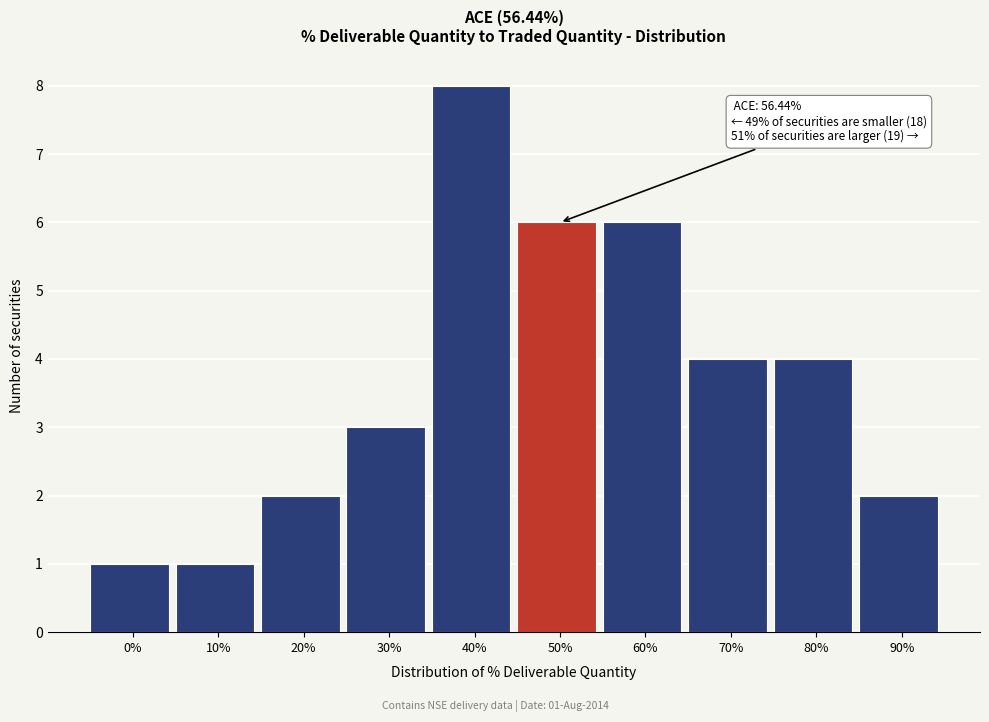

Reading left to right, list all the values displayed in this chart.

0%=1	10%=1	20%=2	30%=3	40%=8	50%=6	60%=6	70%=4	80%=4	90%=2